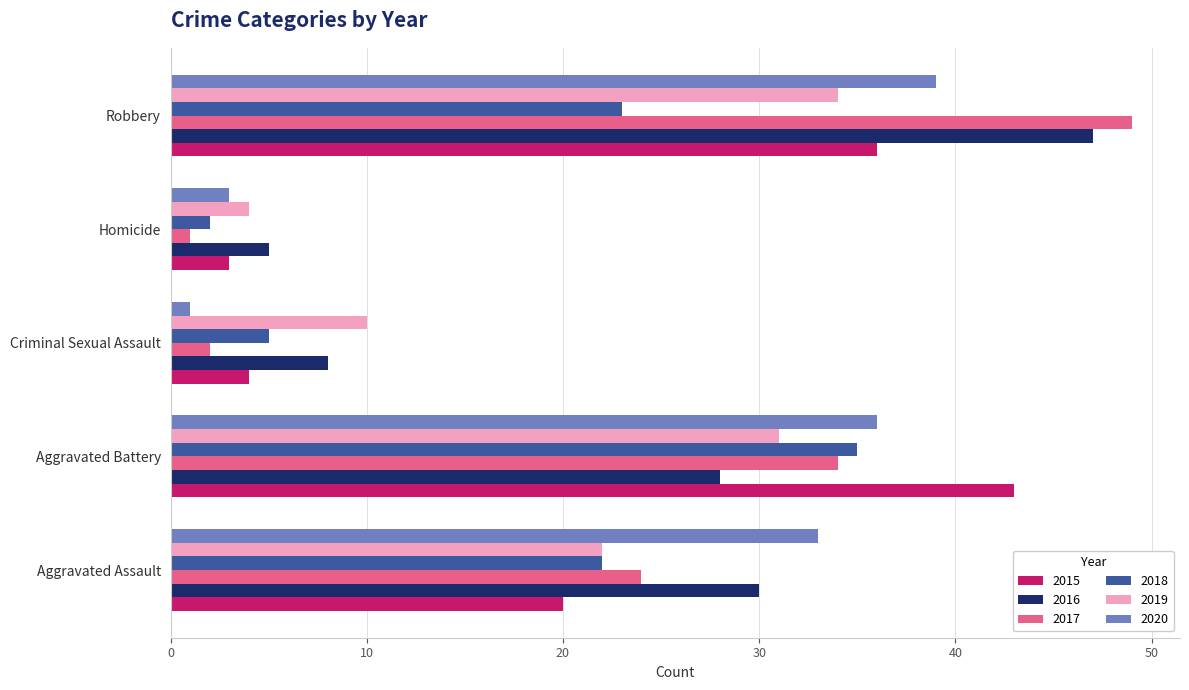

Which category has the highest value across all series?

Robbery